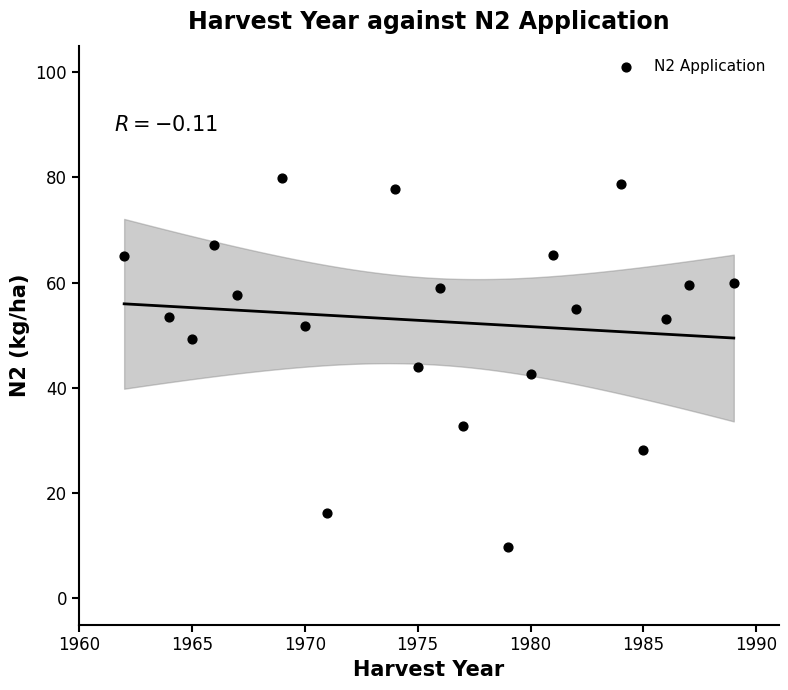

What is the range of X values (max minus min)?

27.0